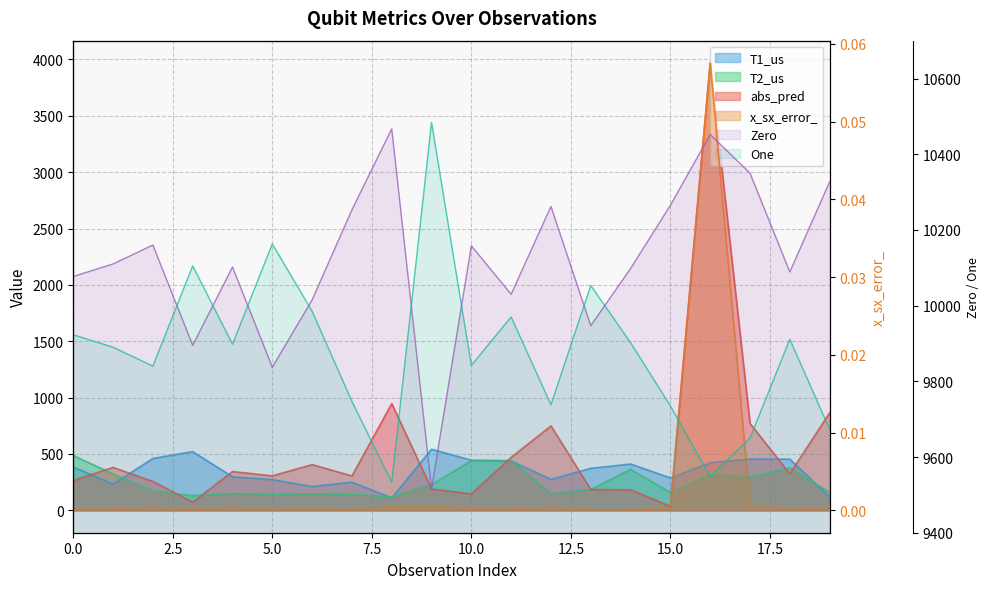

What is the value of the T1_us point at the 19th from the left?

454.2